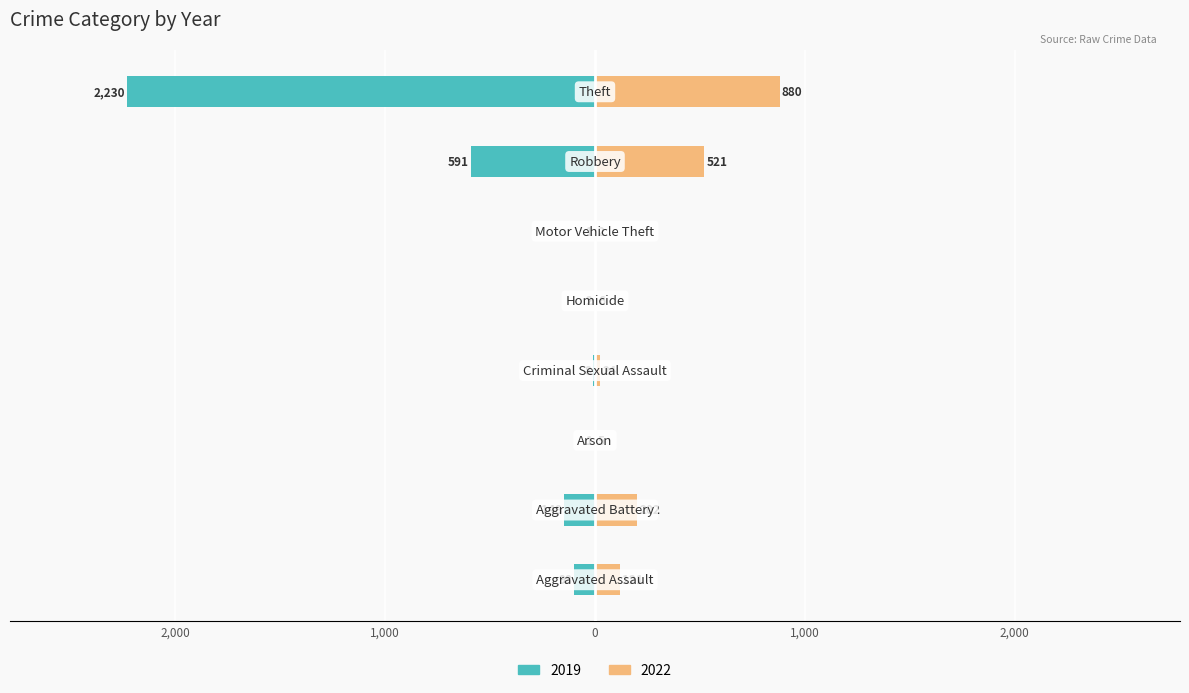

Which series changed the most between Motor Vehicle Theft and Theft?

2019